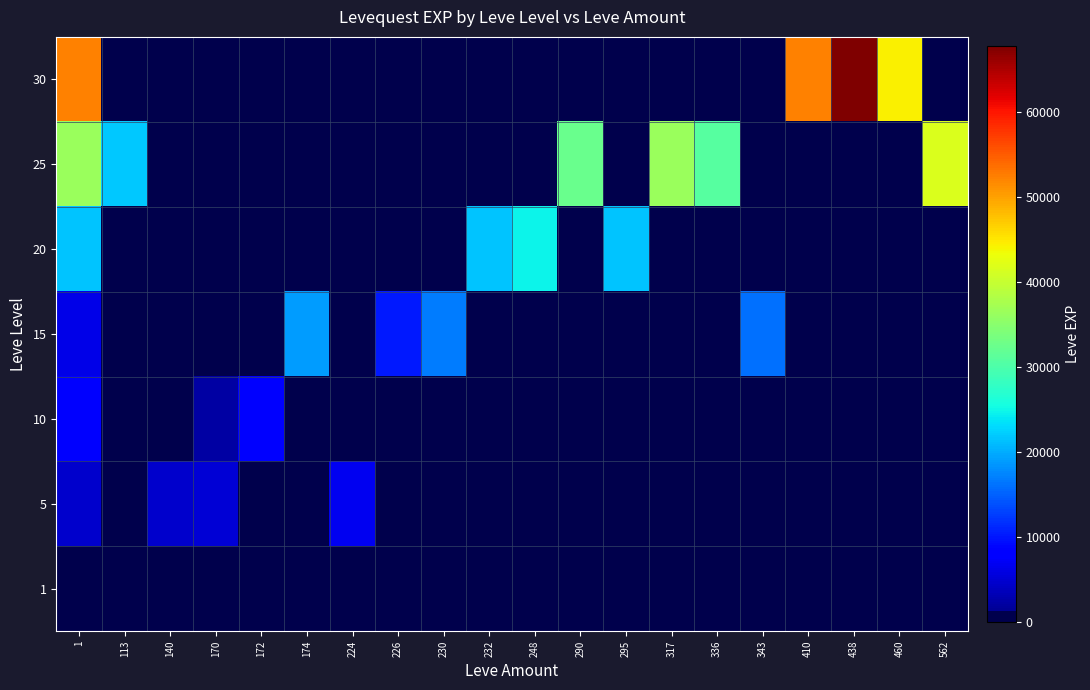

How many data points does each series have?

20